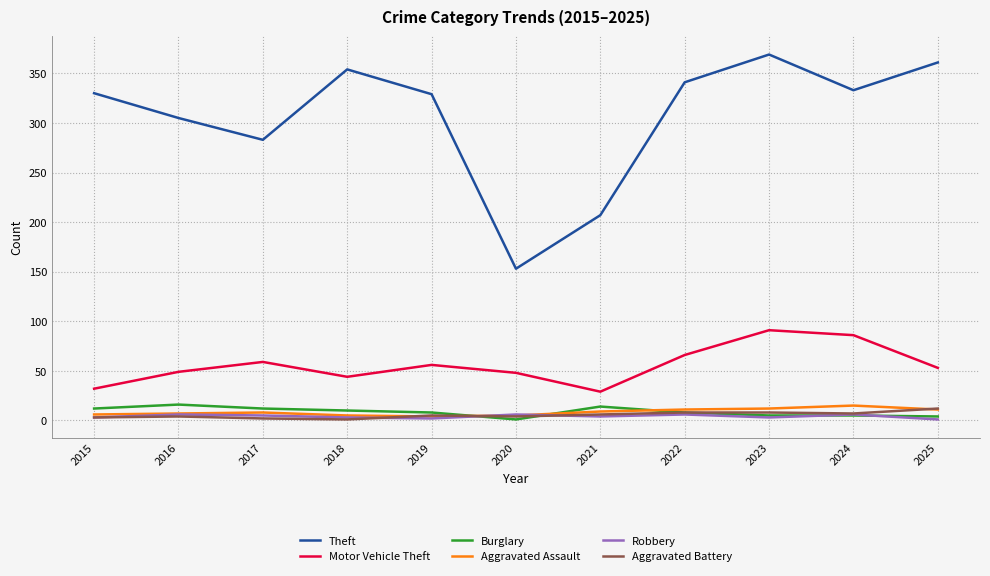

What are all the series names shown in the legend?

Theft, Motor Vehicle Theft, Burglary, Aggravated Assault, Robbery, Aggravated Battery